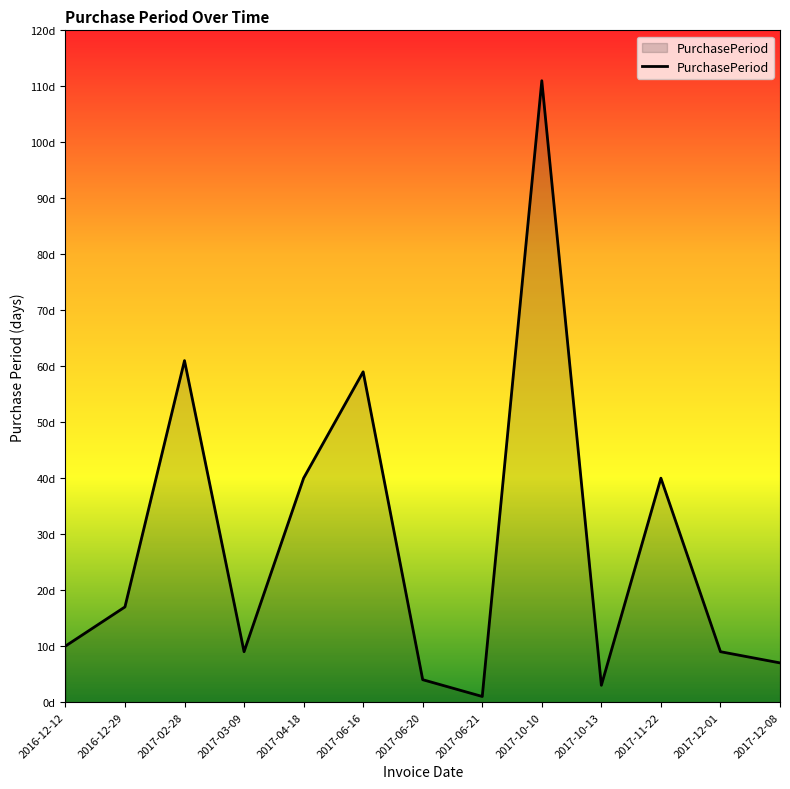

What is the value of the 3rd point from the left?

61